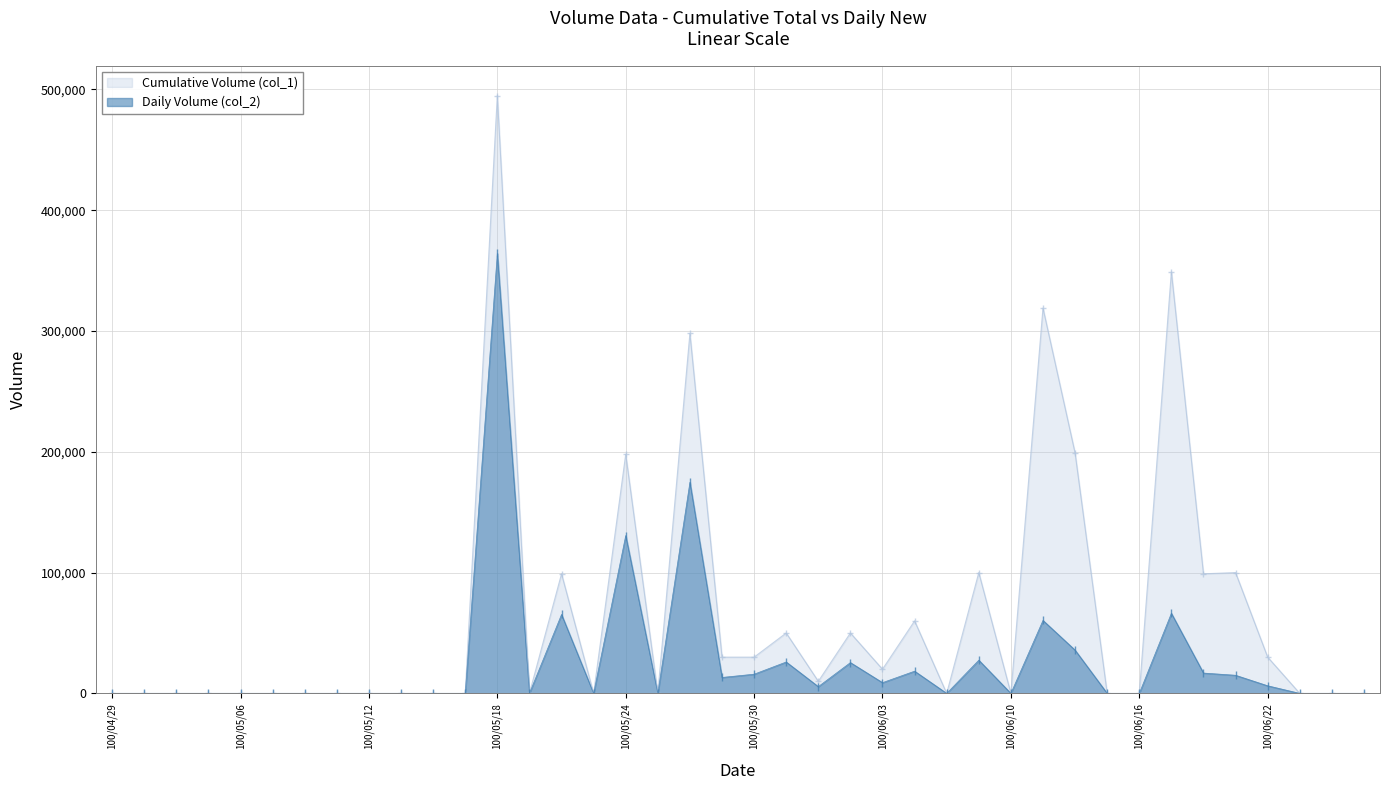

In Cumulative Volume (col_1), how many points are lower than both neighbors (excluding endpoints)?

8